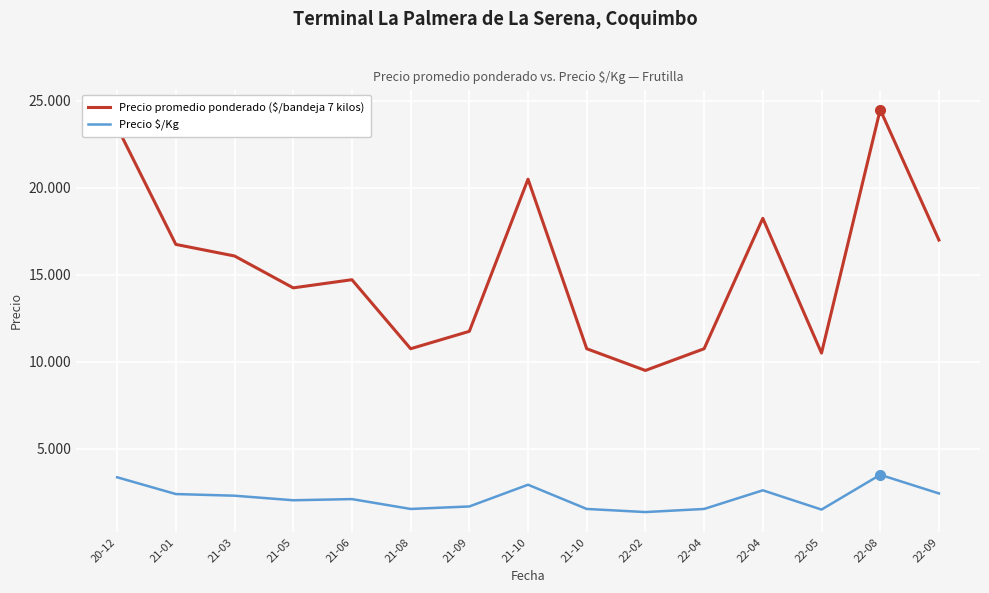

Does the chart display data point markers on the line(s)?

No